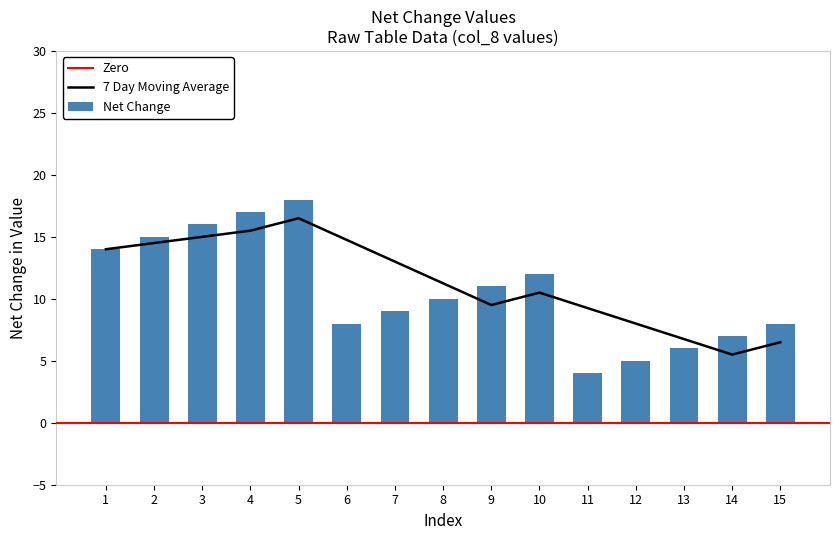

What is the sum of all Net Change values?

160